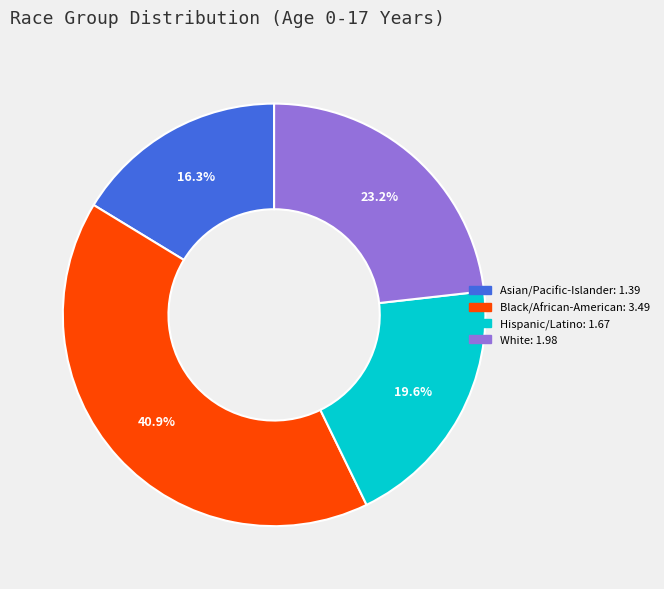

Does Hispanic/Latino account for over 50% of the chart?

No